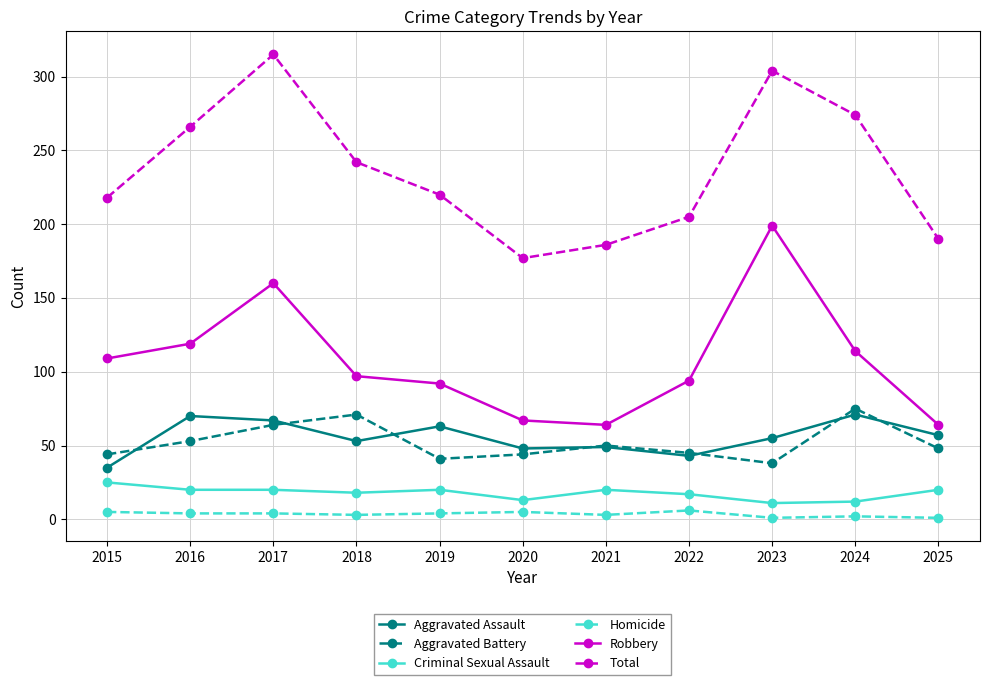

Which label corresponds to the largest value in the chart?

2017